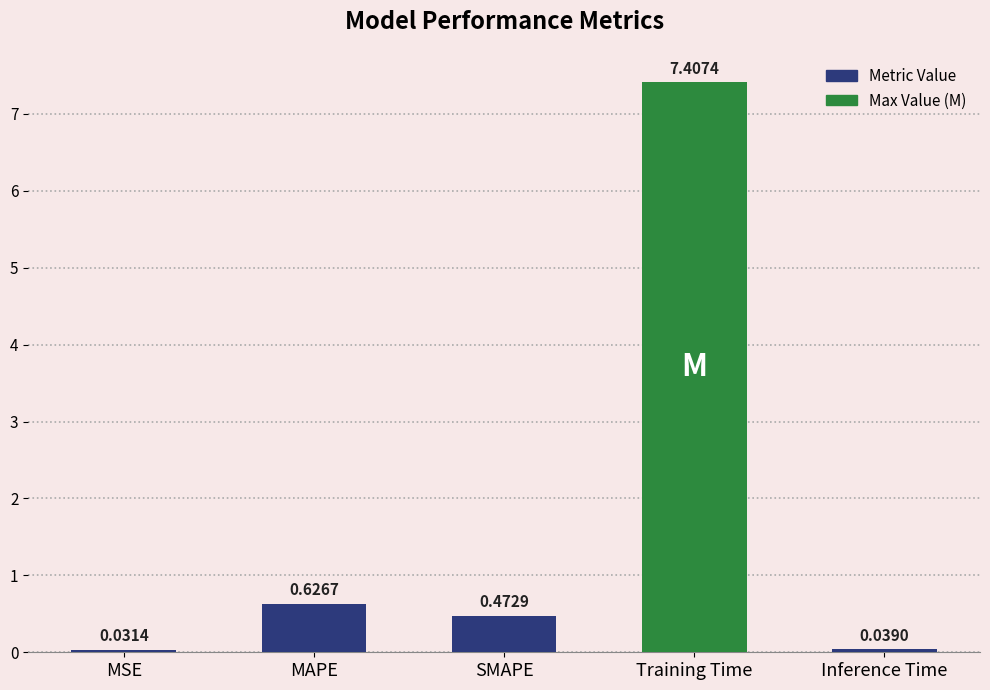

List the labels in order of value, smallest first.

MSE, Inference Time, SMAPE, MAPE, Training Time